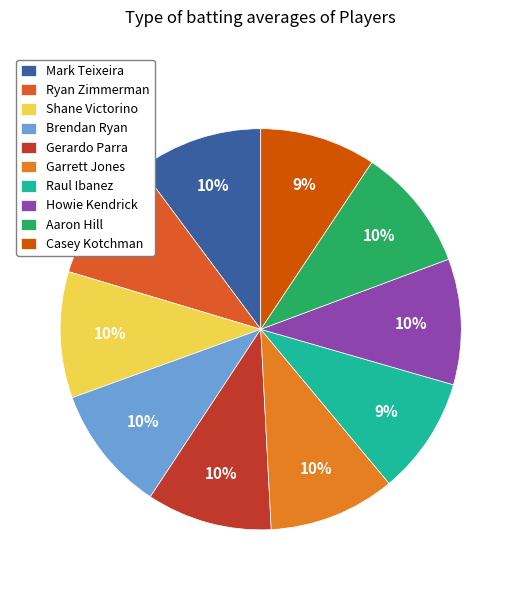

How many segments does this pie chart have?

10